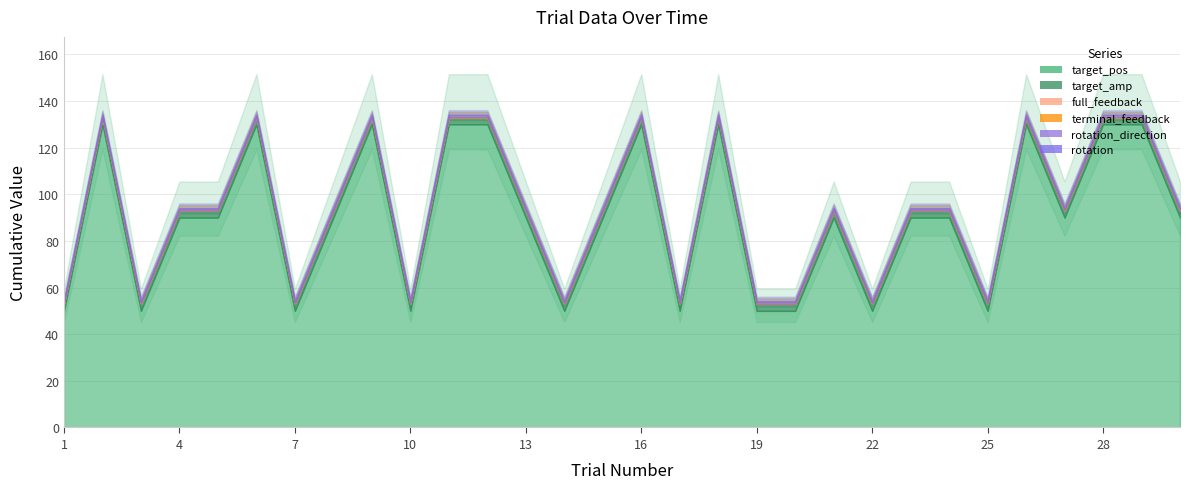

At how many categories does at least one series exceed 67?

20